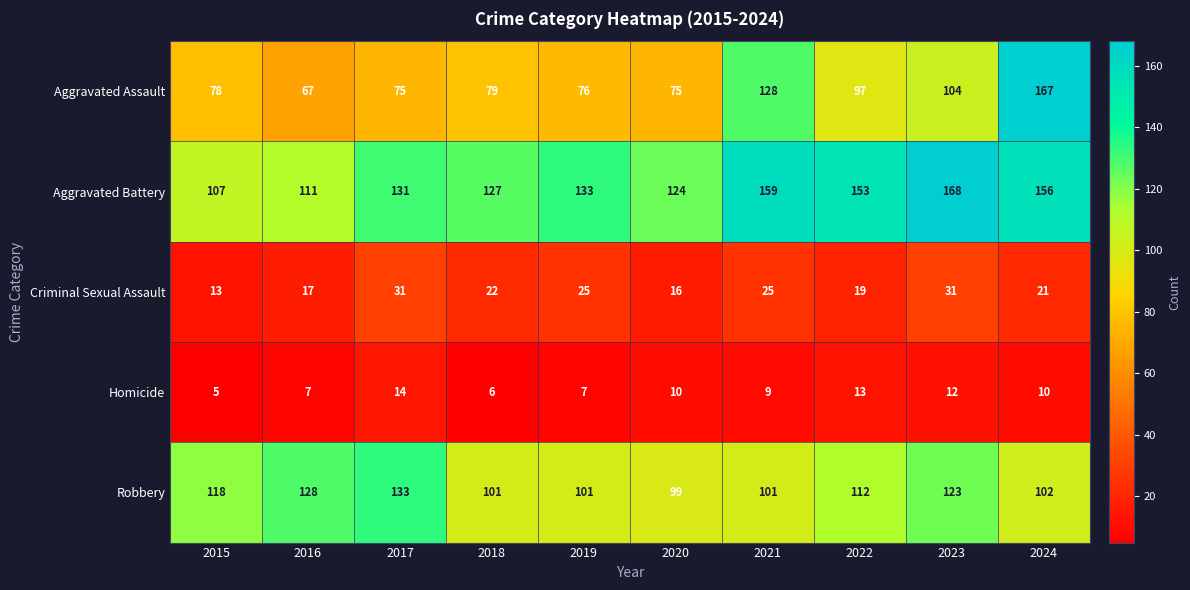

Rank the series by their maximum value, from highest to lowest.

Aggravated Battery, Aggravated Assault, Robbery, Criminal Sexual Assault, Homicide